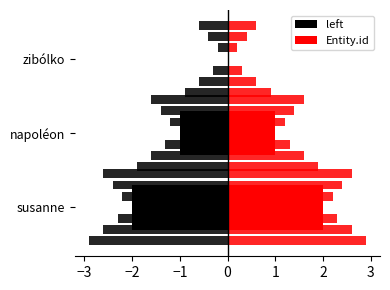

How many categories are shown in the chart?

3